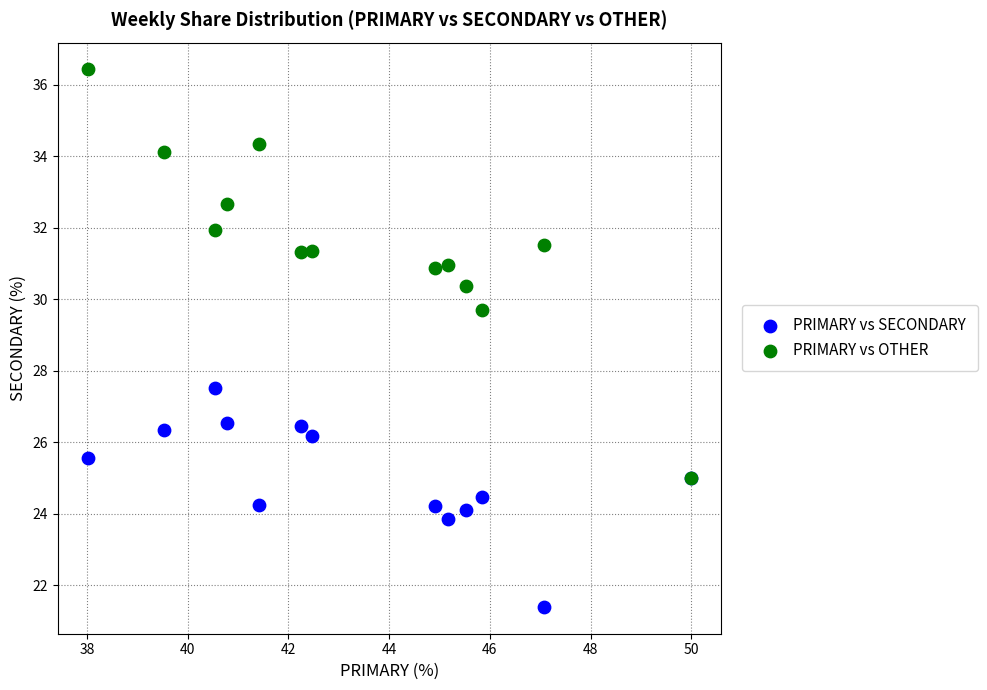

Which series contains the lowest Y value?

PRIMARY vs SECONDARY